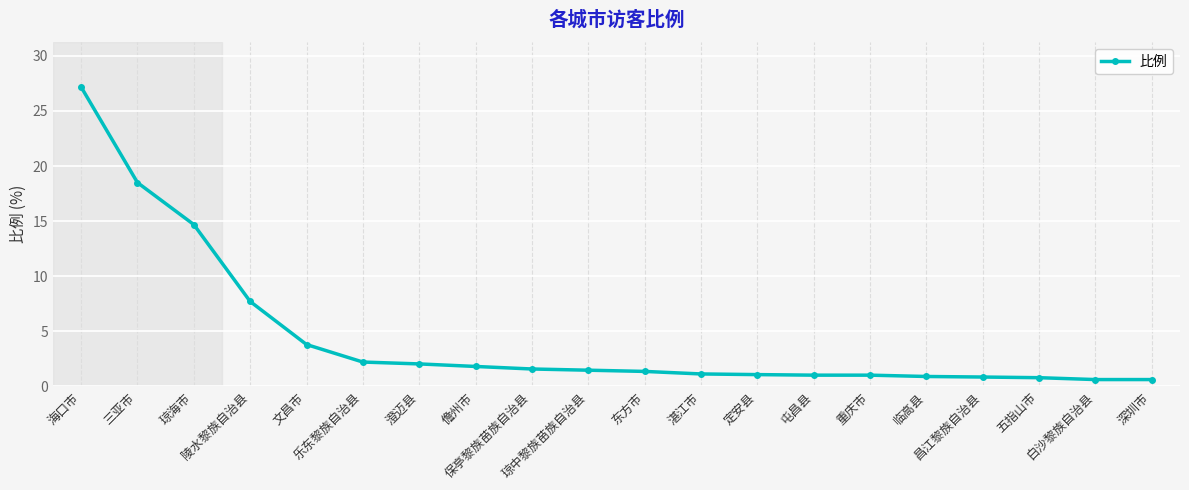

The value at 保亭黎族苗族自治县 is 1.6. True or false?

True